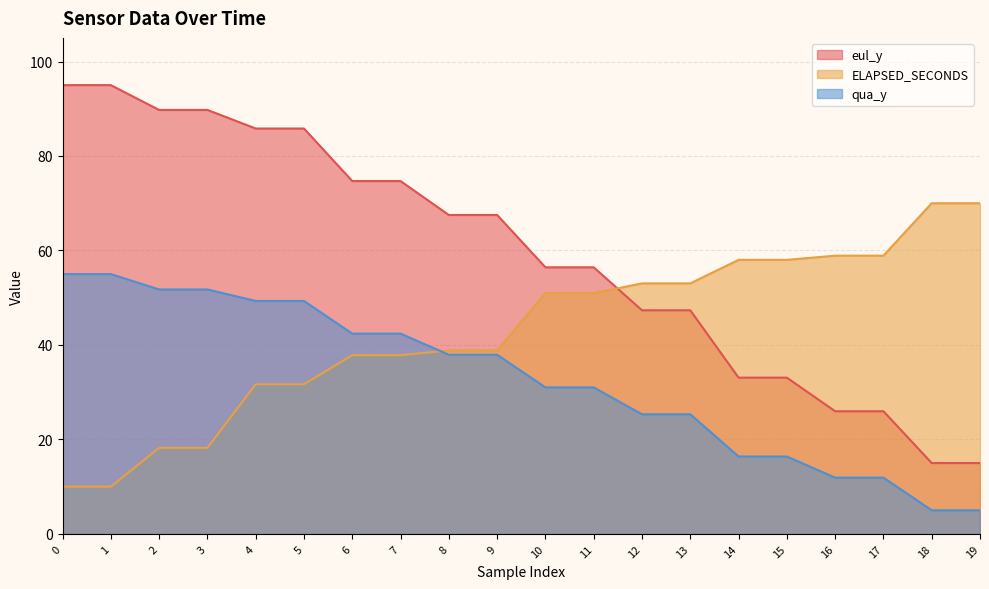

At how many categories does at least one series exceed 34?

20